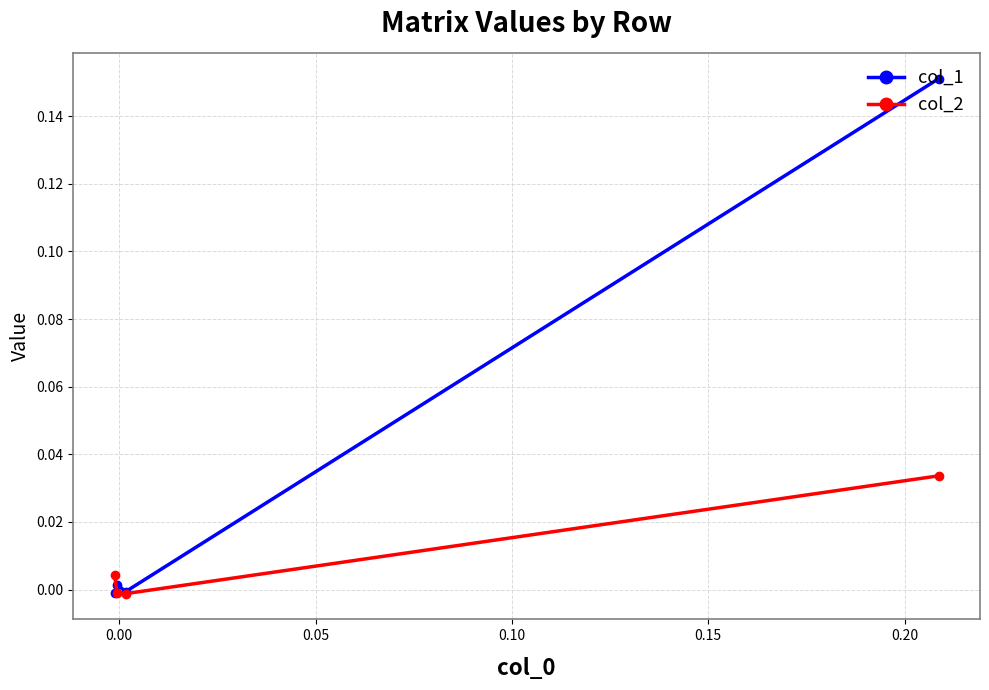

Which series has the widest spread of values?

col_1